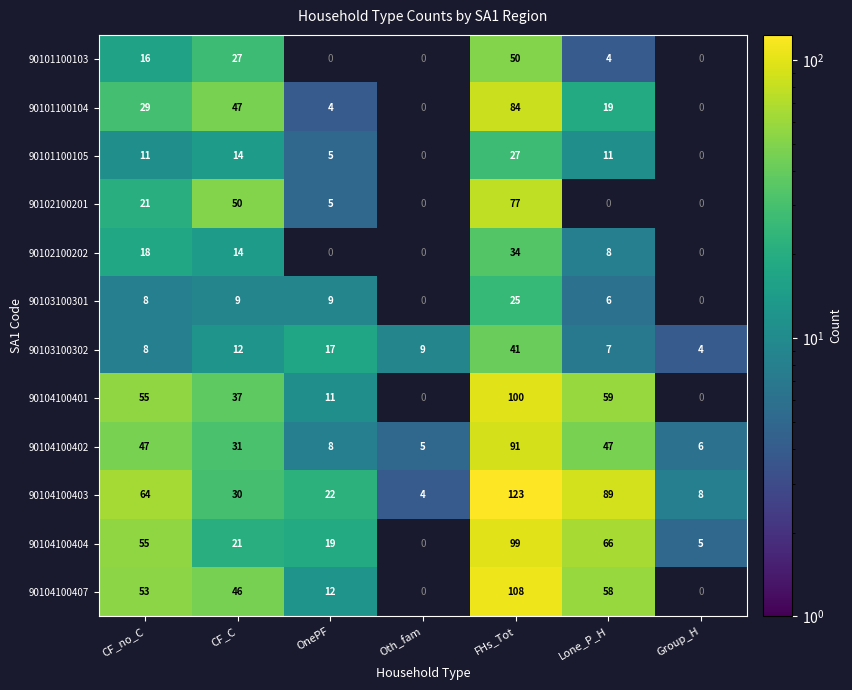

Read the 90104100403 value at CF_no_C, to the nearest 5.

65